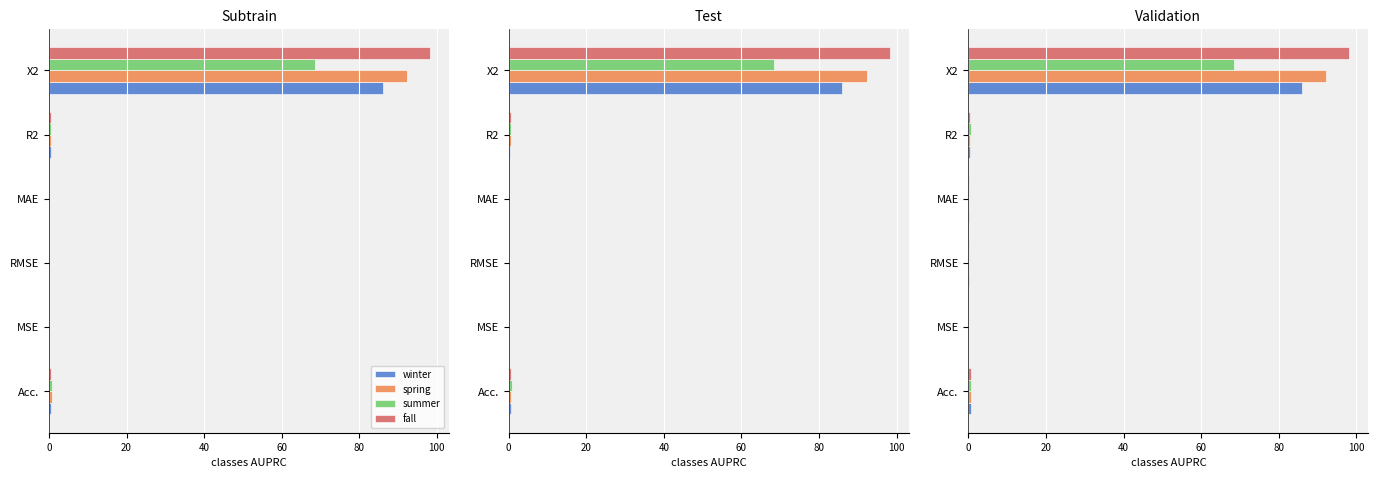

Which series changed the most between Acc. and RMSE?

summer